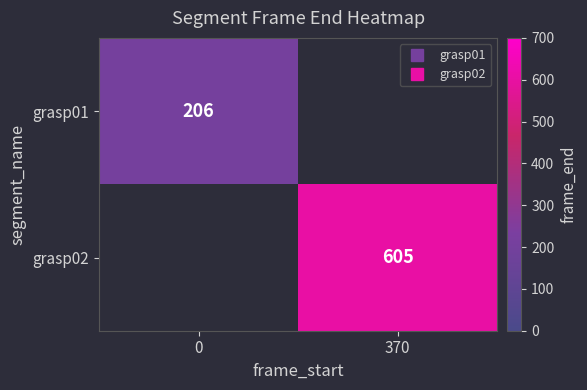

List the series in order of their overall mean, lowest first.

grasp01, grasp02